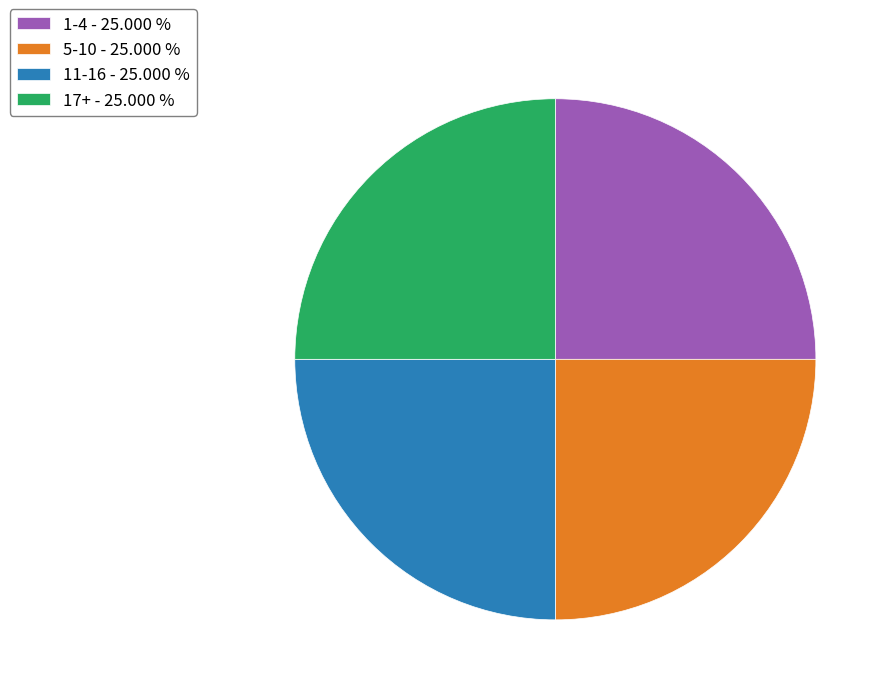

Approximately how many times larger is the value at 17+ - 25.000 % compared to 1-4 - 25.000 %?

1.0